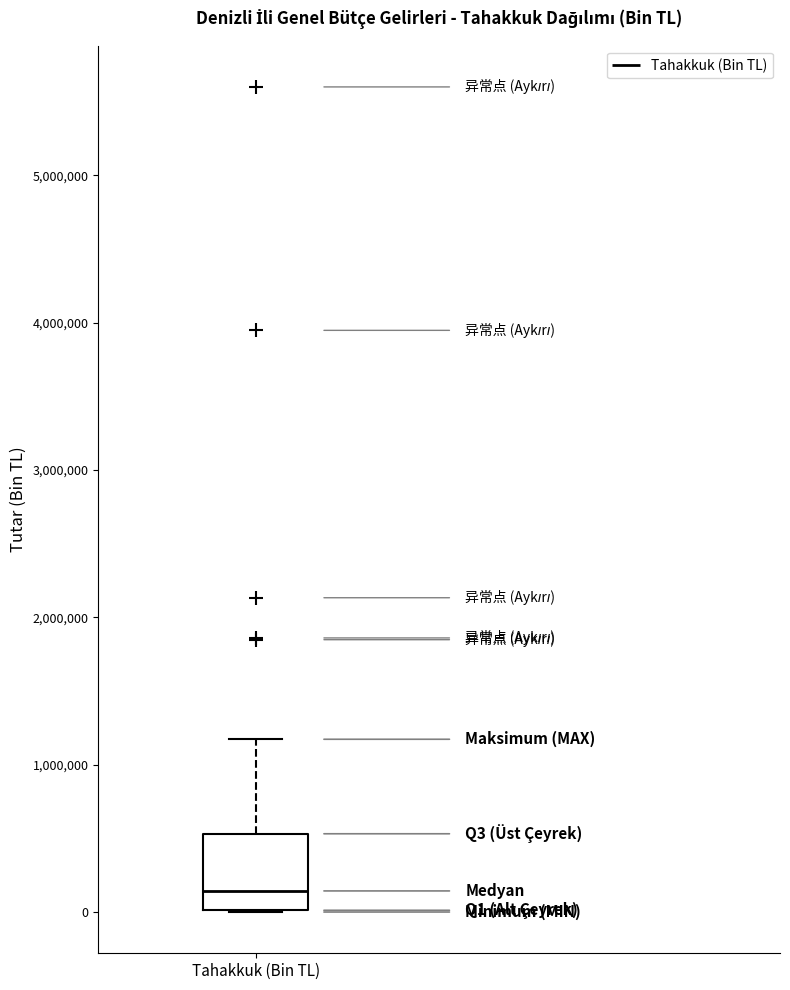

Where does the upper whisker of the box for Tahakkuk (Bin TL) end on the y-axis? The values are not printed on the chart, so give them approximately, as read against the axis.

1200000